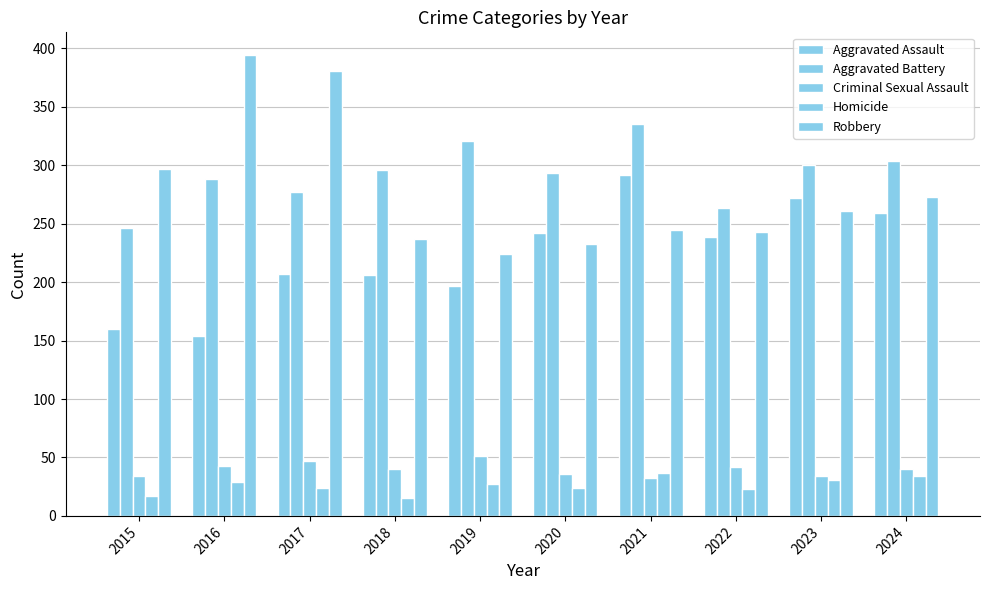

How many data points in Aggravated Assault are less than 239?

5